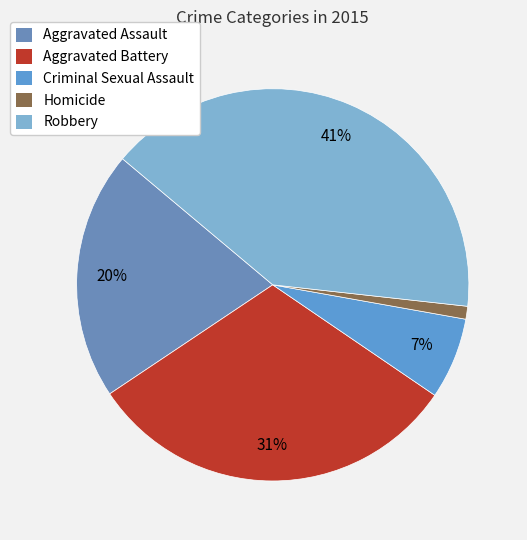

Does Robbery account for over 50% of the chart?

No